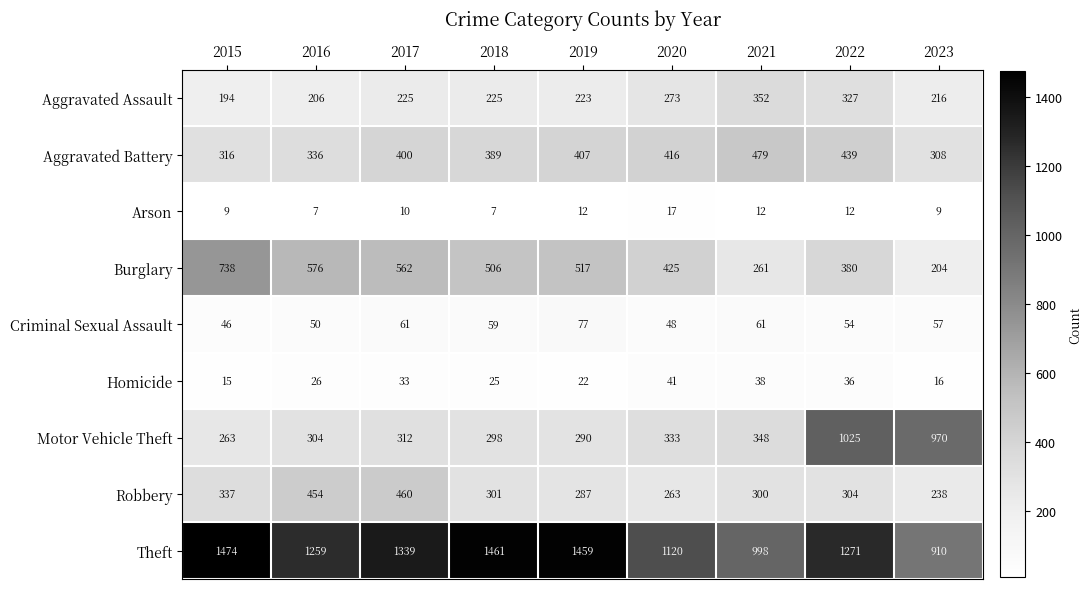

What is the smallest value displayed?

7